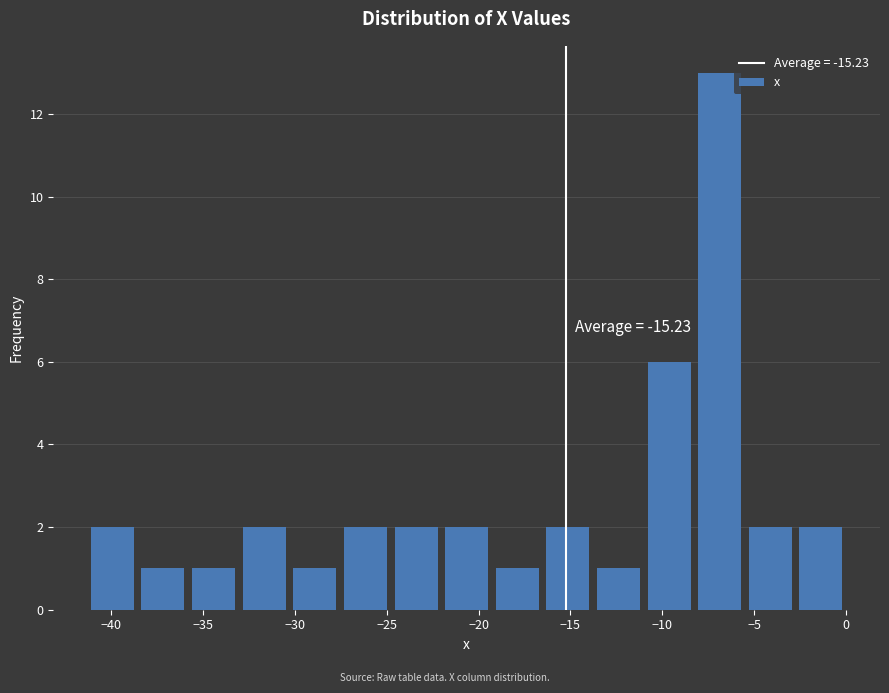

Over which range of the x-axis is the bar tallest?

-8.5 to -5.5